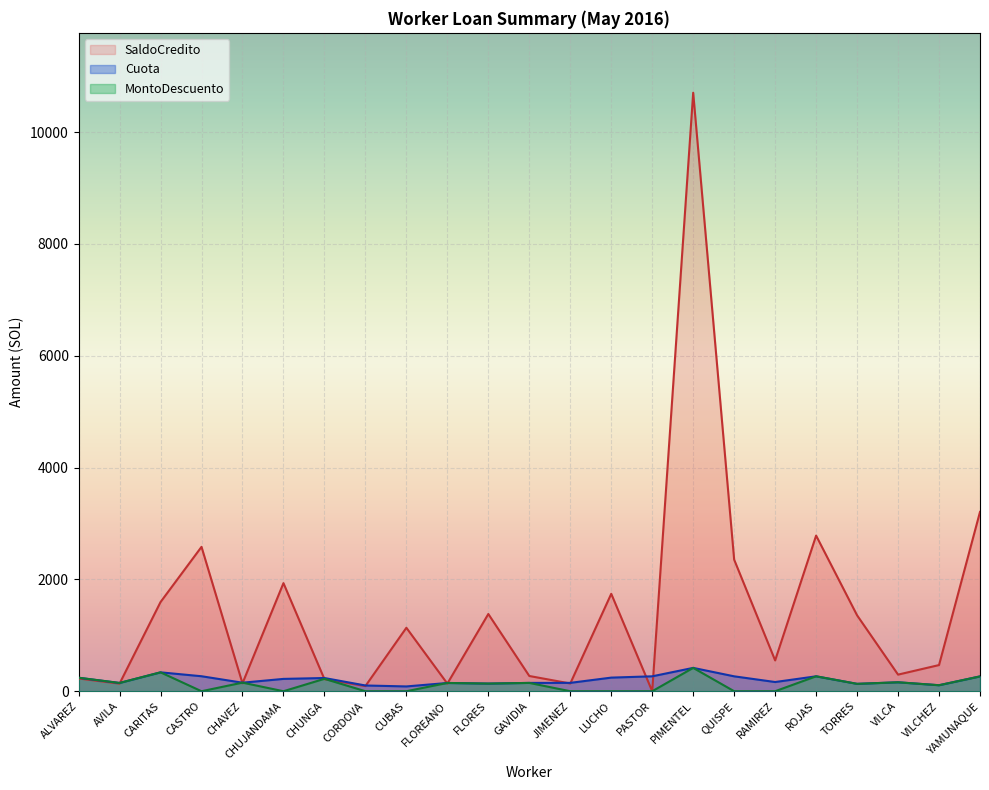

At which label does SaldoCredito reach its peak?

PIMENTEL